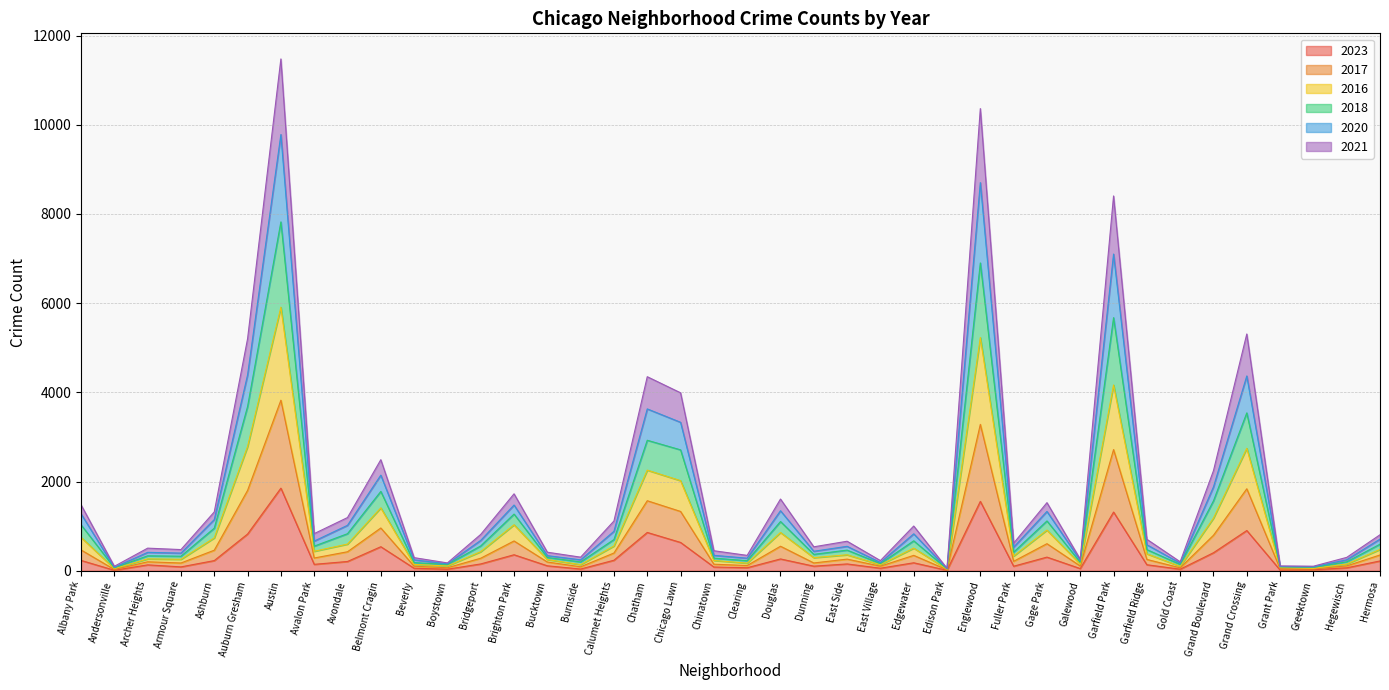

Between Hegewisch and Ashburn, which is larger?

Ashburn